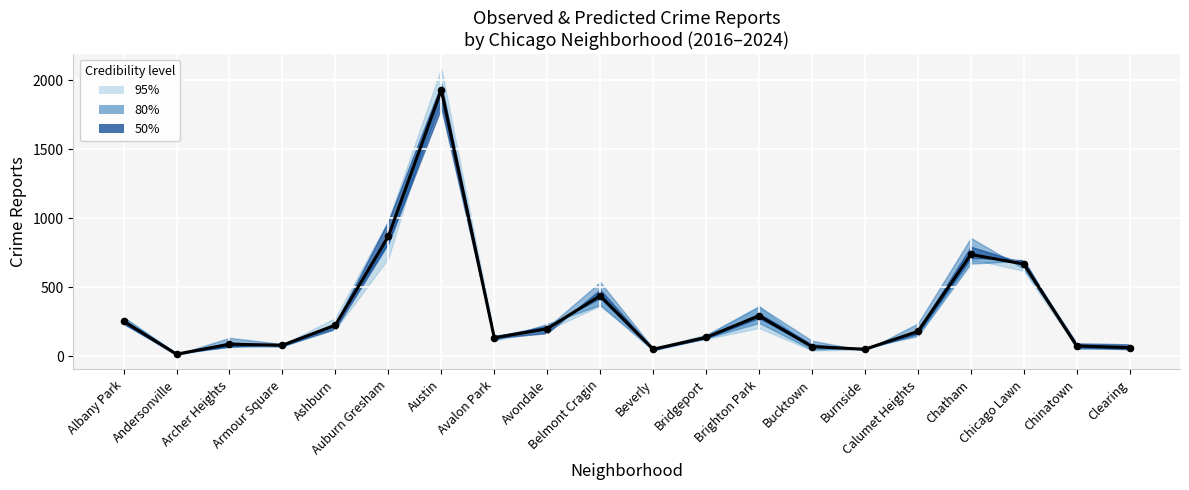

Which has a higher value, Chicago Lawn or Bucktown?

Chicago Lawn